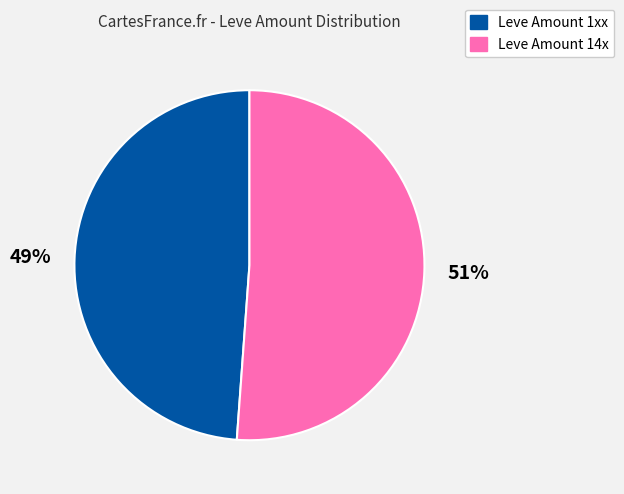

Is it true that Leve Amount 14x is 51% of the pie?

True